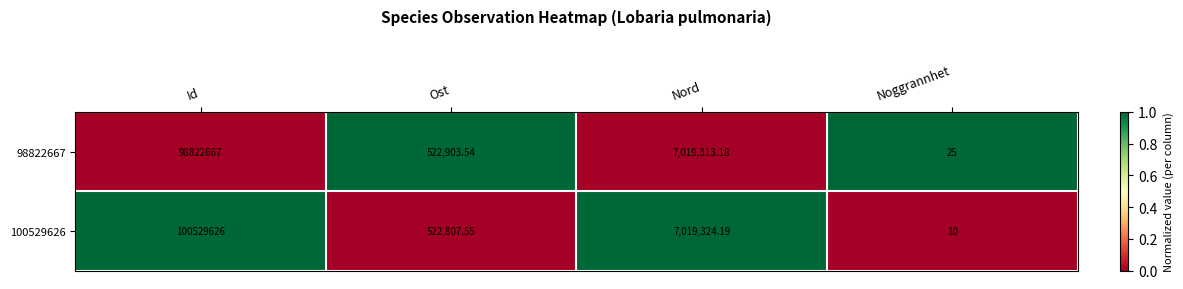

Where does the 98822667 series first go above 7019313?

Id